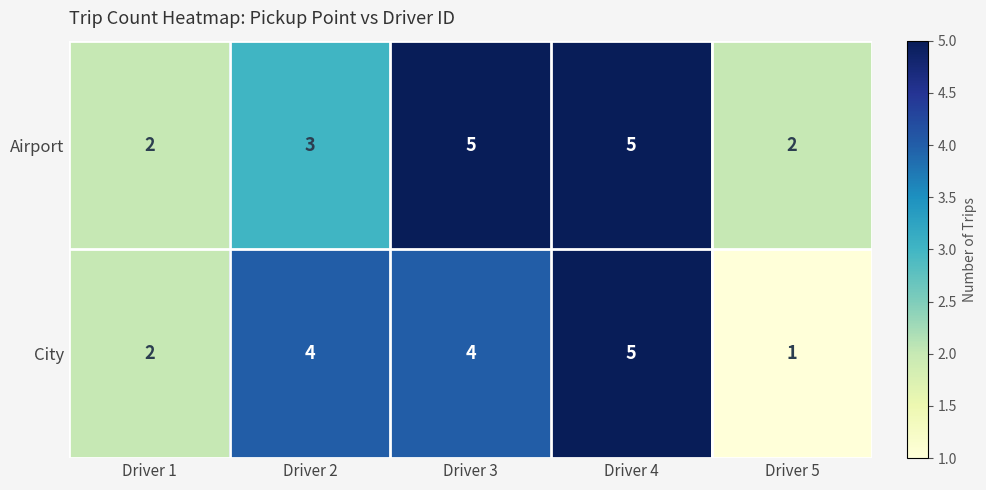

Rank the series by their average value, from lowest to highest.

City, Airport